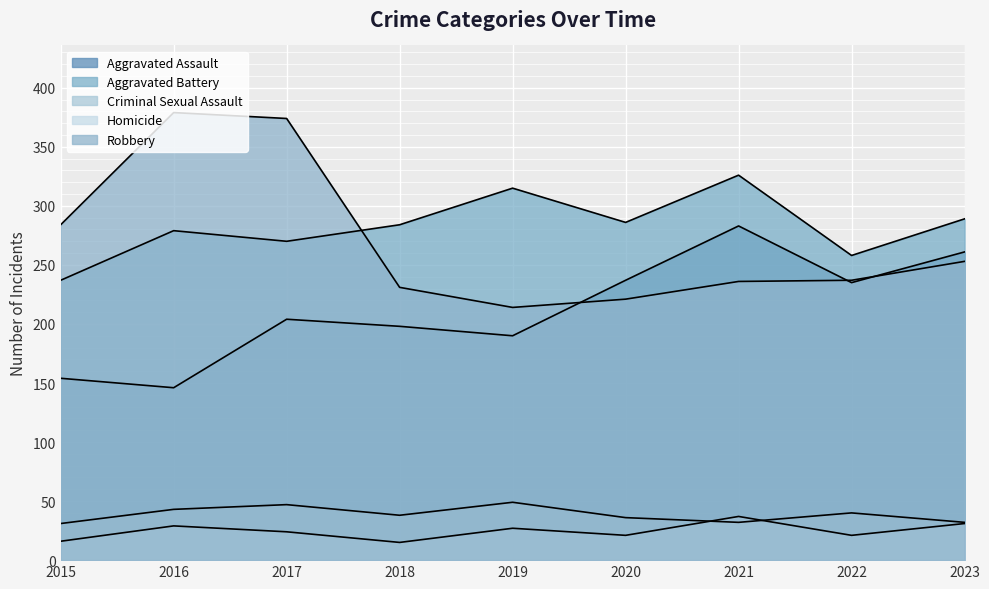

True or false: Robbery has more than 0 interior local peaks.

True